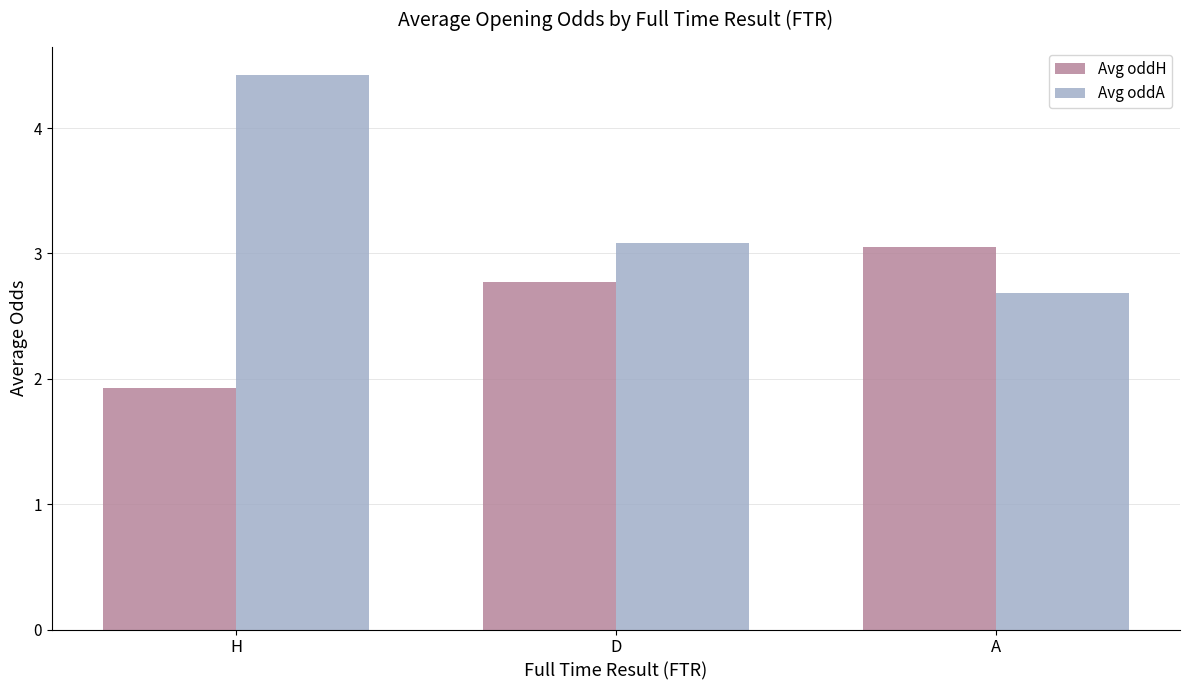

What is the average value of the Avg oddA series?

3.4